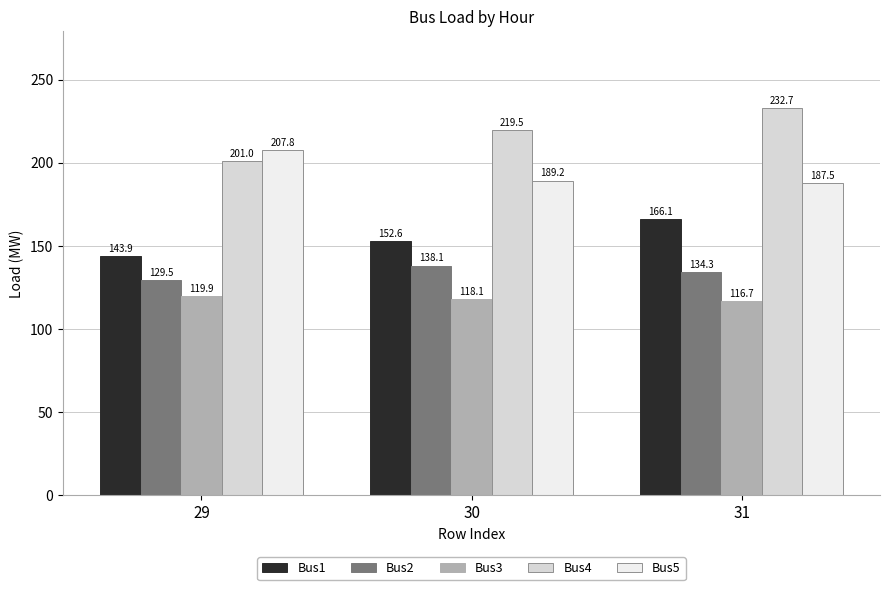

What is the value of the Bus1 bar at the 3rd from the left?

166.1